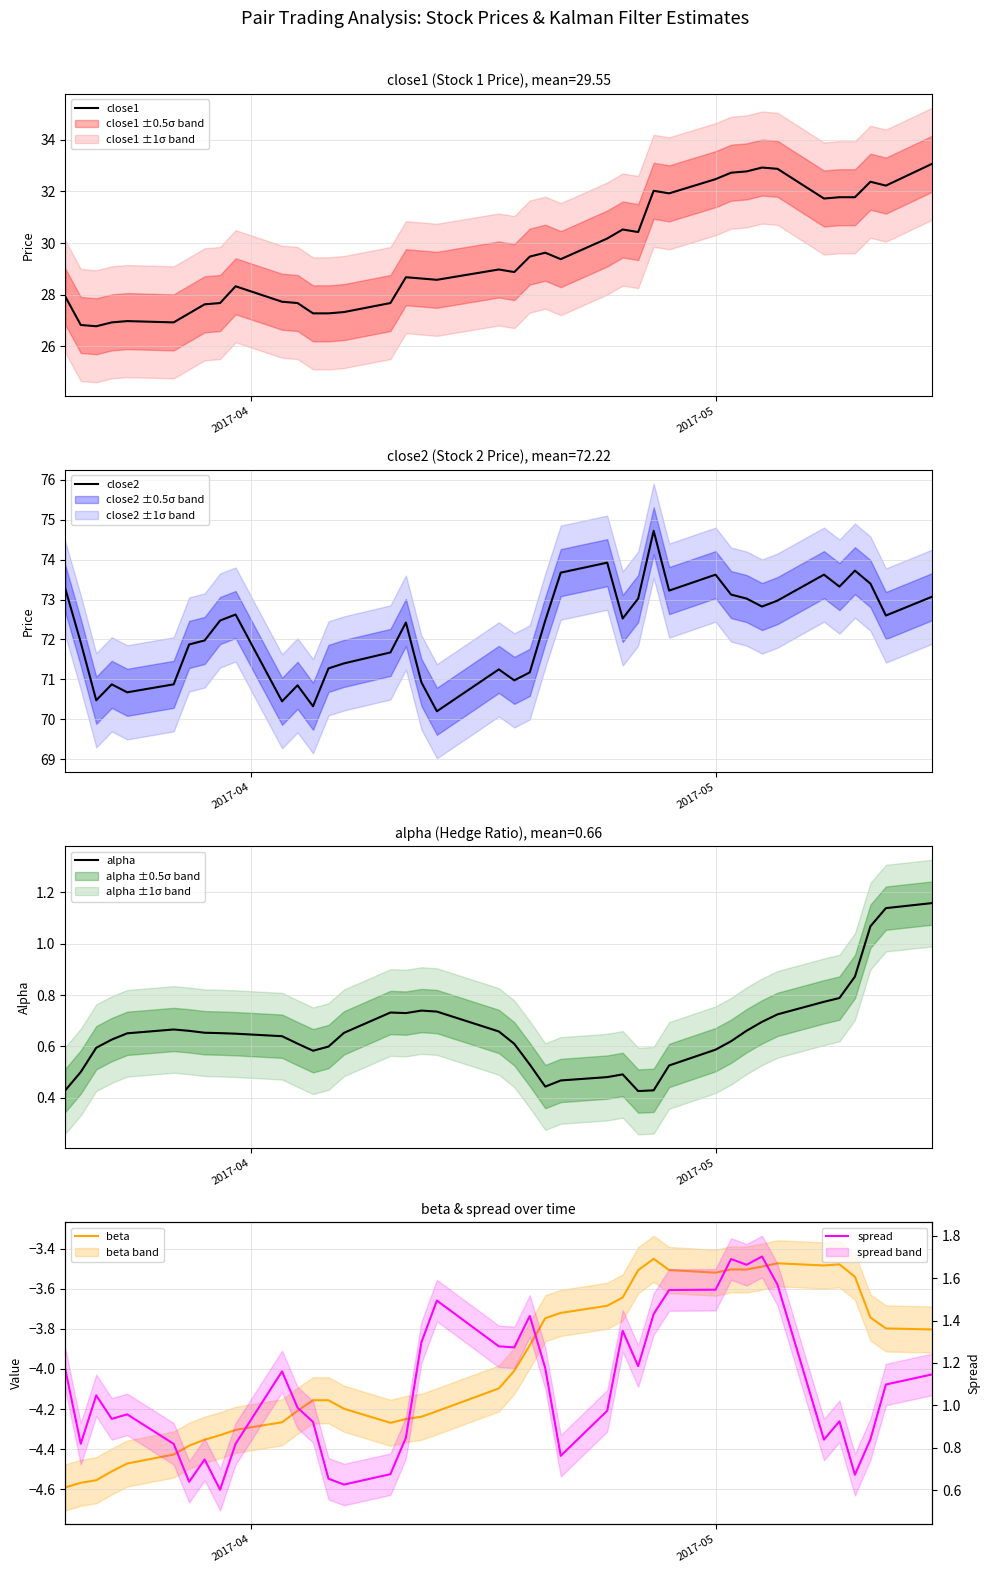

What is the highest value of the close1 series?

33.1